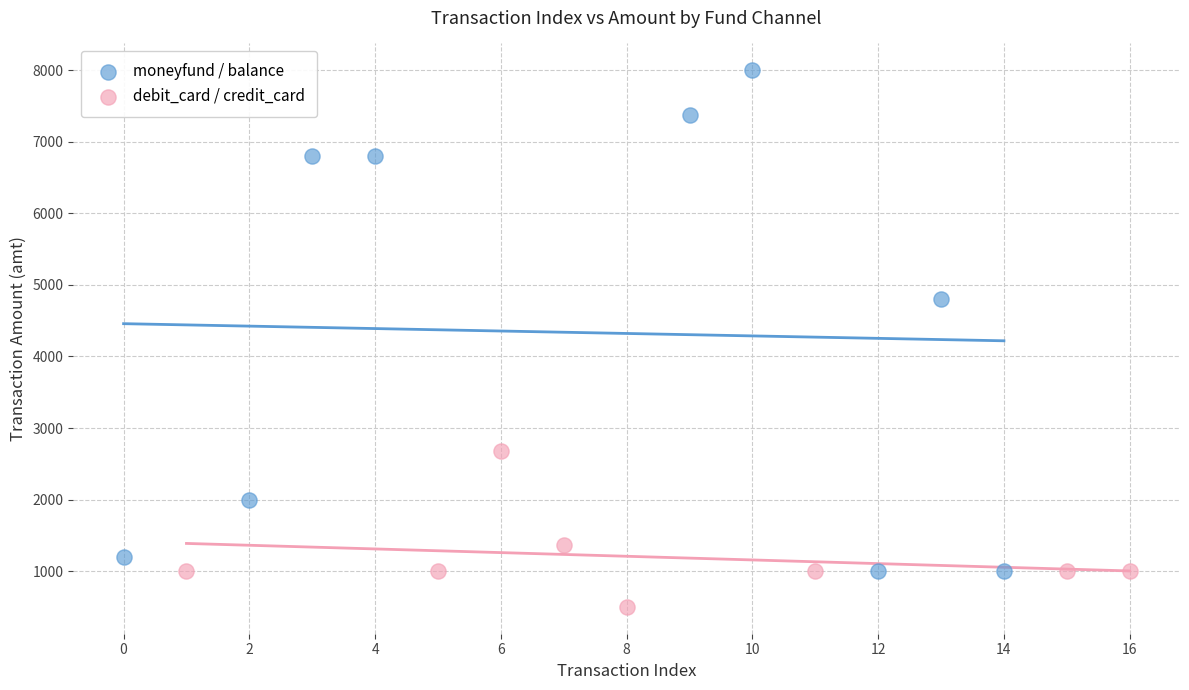

Which series has the largest Y range (max minus min)?

moneyfund / balance